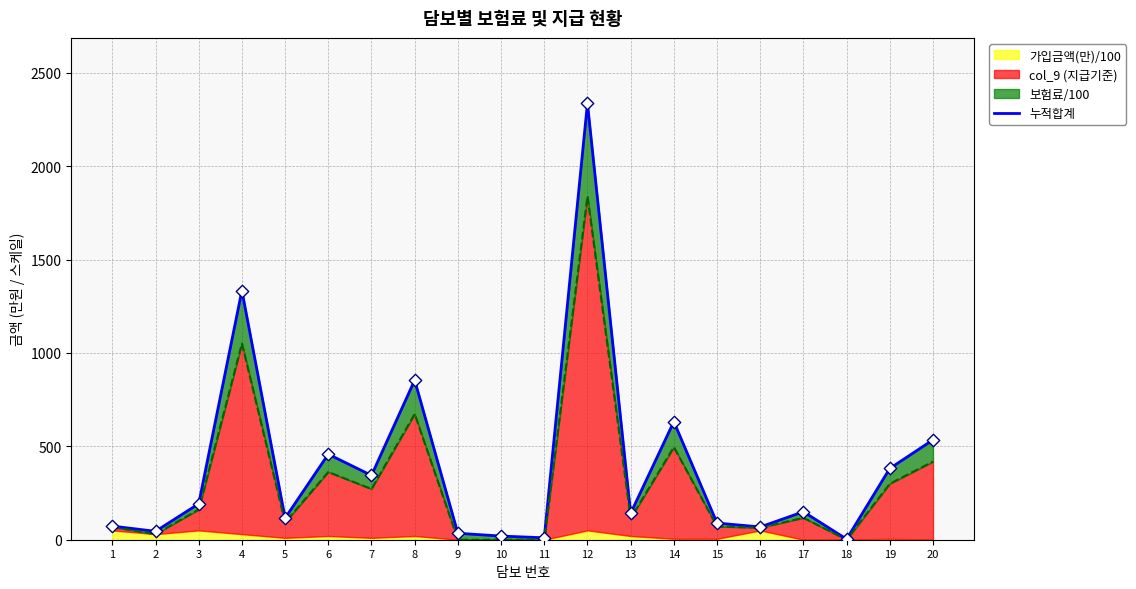

What is the change in value from 4 to 9?

-1299.5